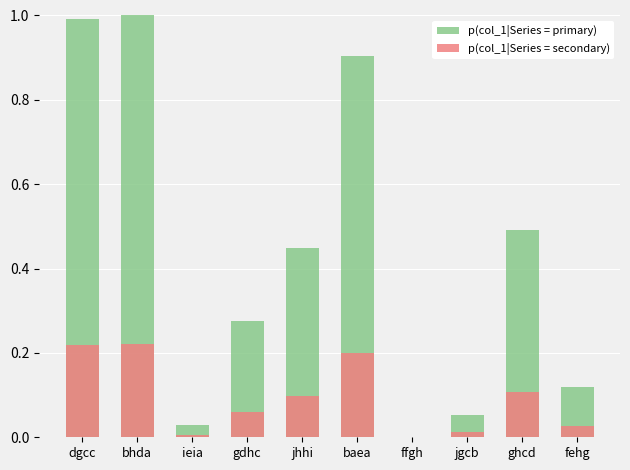

Reading left to right, what are all the values shown in this chart?

p(col_1|Series = primary): dgcc=1.0	bhda=1.0	ieia=0.0	gdhc=0.3	jhhi=0.4	baea=0.9	ffgh=0.0	jgcb=0.1	ghcd=0.5	fehg=0.1
p(col_1|Series = secondary): dgcc=0.2	bhda=0.2	ieia=0.0	gdhc=0.1	jhhi=0.1	baea=0.2	ffgh=0.0	jgcb=0.0	ghcd=0.1	fehg=0.0